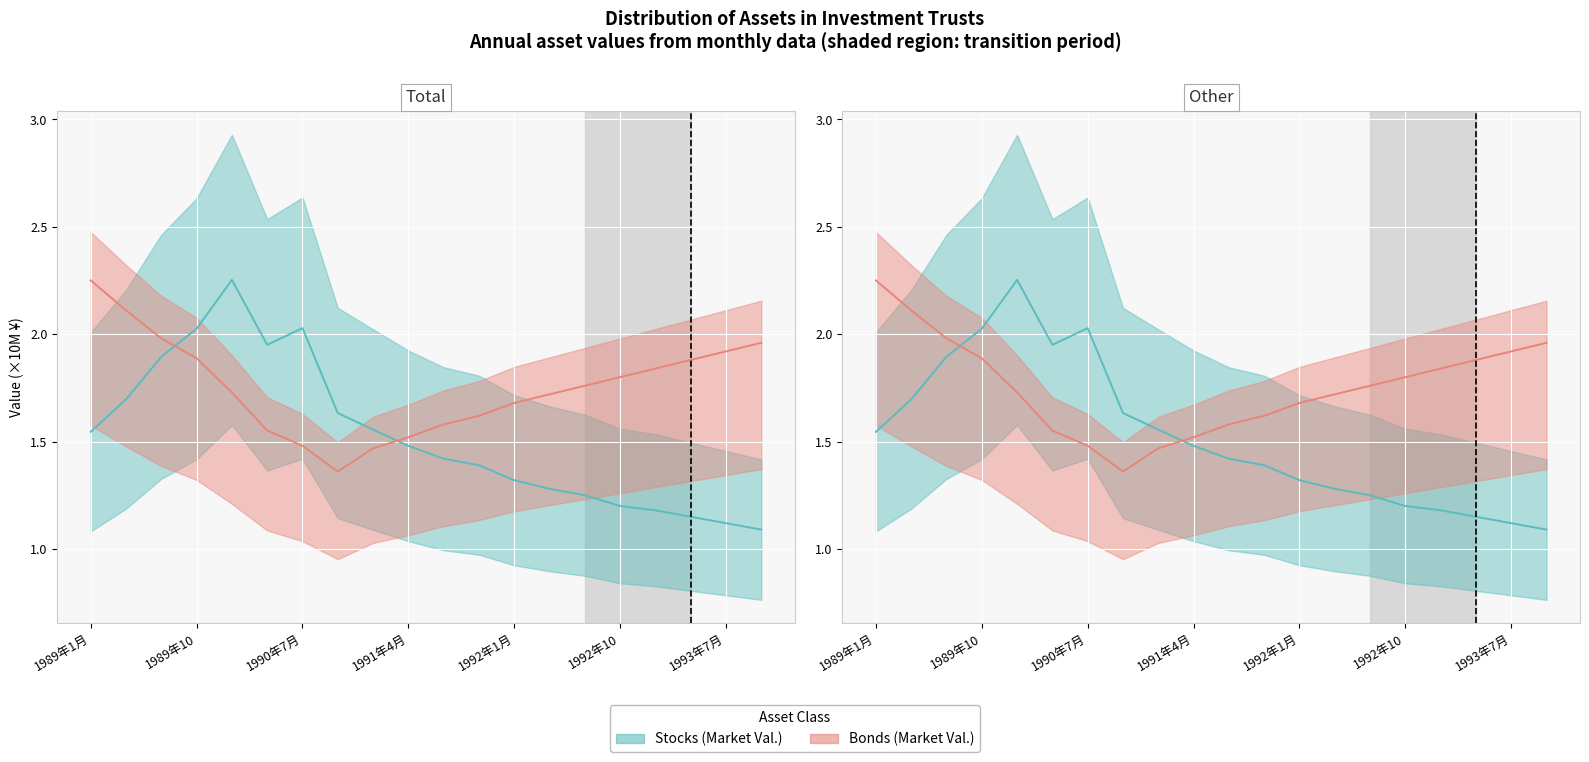

What is the spread (max minus min) of values at 1990年1月?

0.5